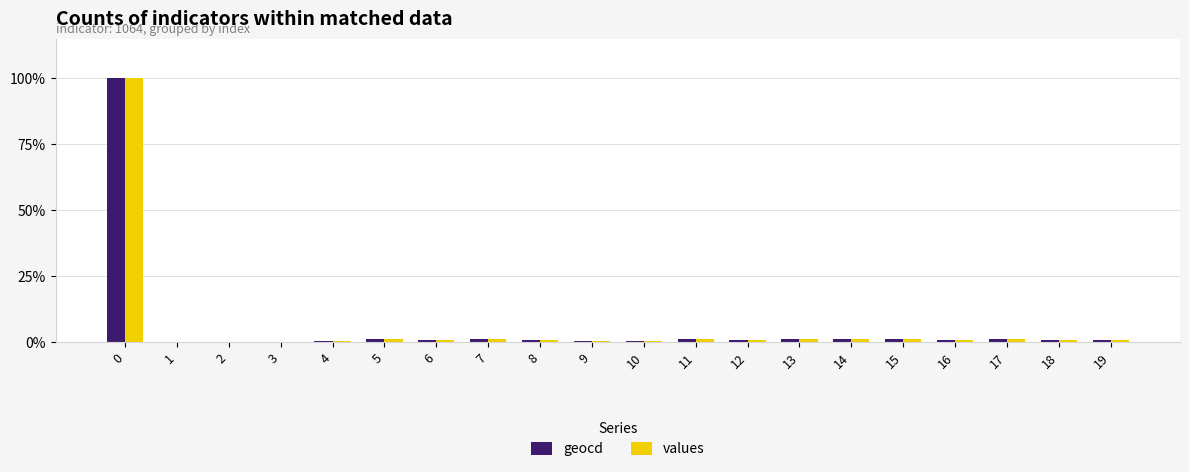

Are the bars horizontal?

No